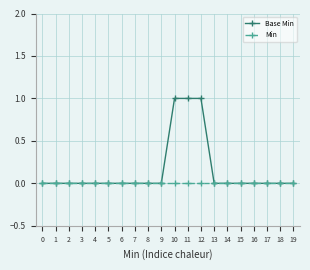

List the series in order of their overall mean, lowest first.

Min, Base Min